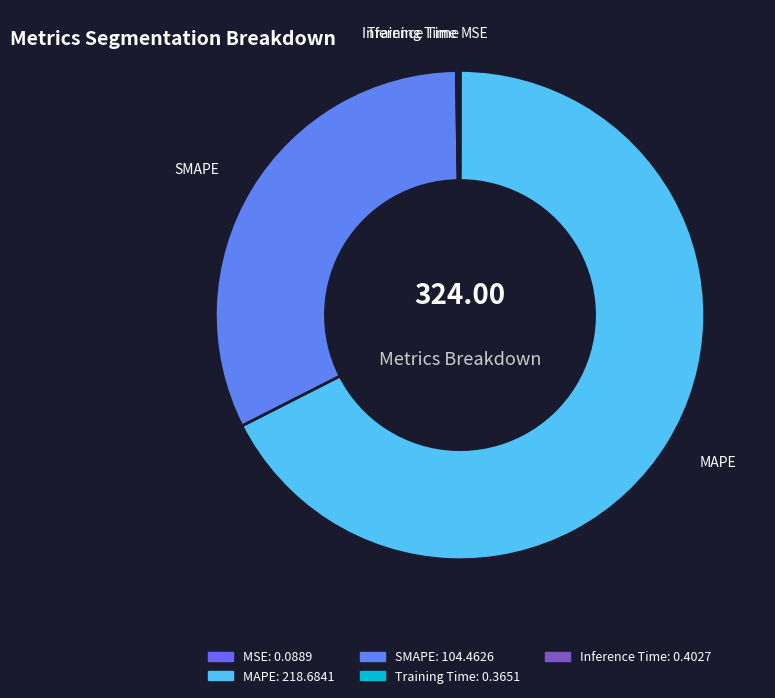

Which slice is the largest?

MAPE